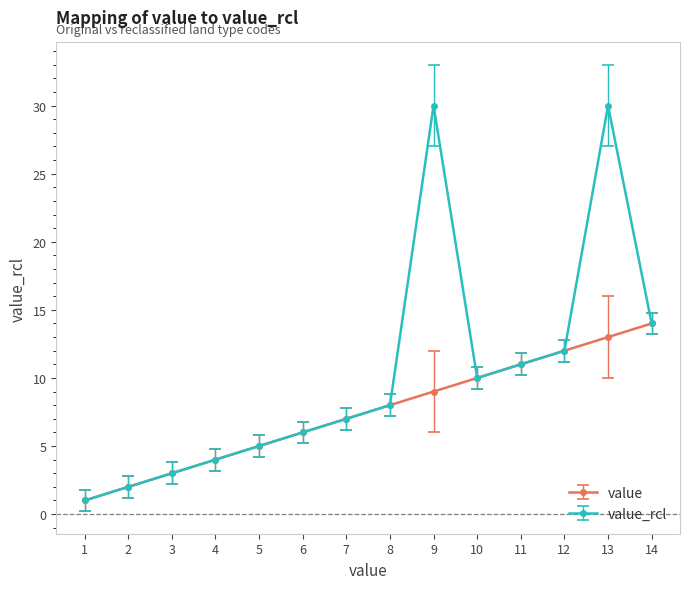

Is it true that value_rcl equals 12 at 7?

False